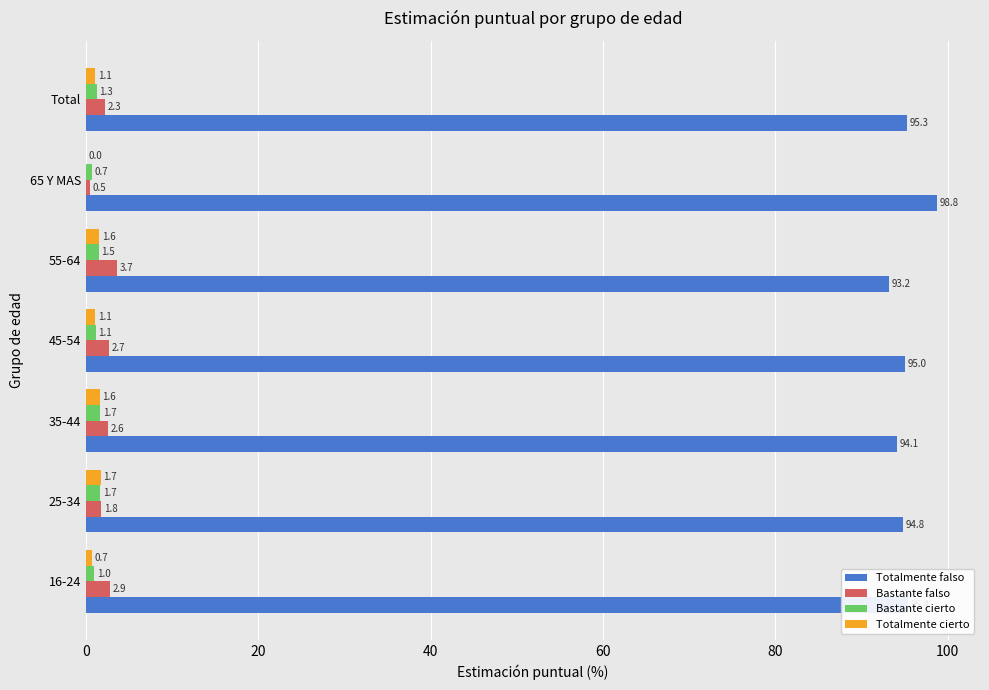

What are all the series names shown in the legend?

Totalmente falso, Bastante falso, Bastante cierto, Totalmente cierto